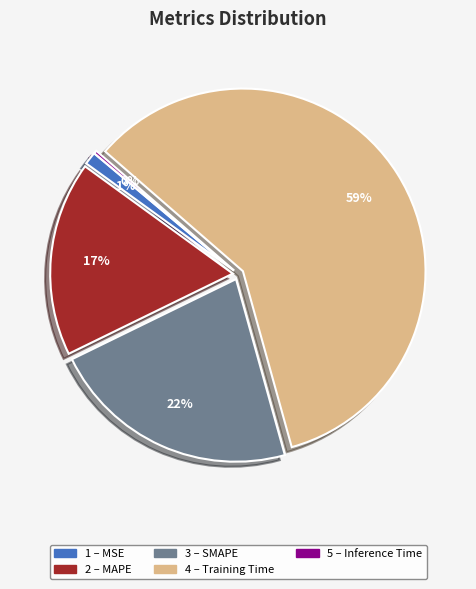

Is there any slice that represents more than half of the pie?

Yes